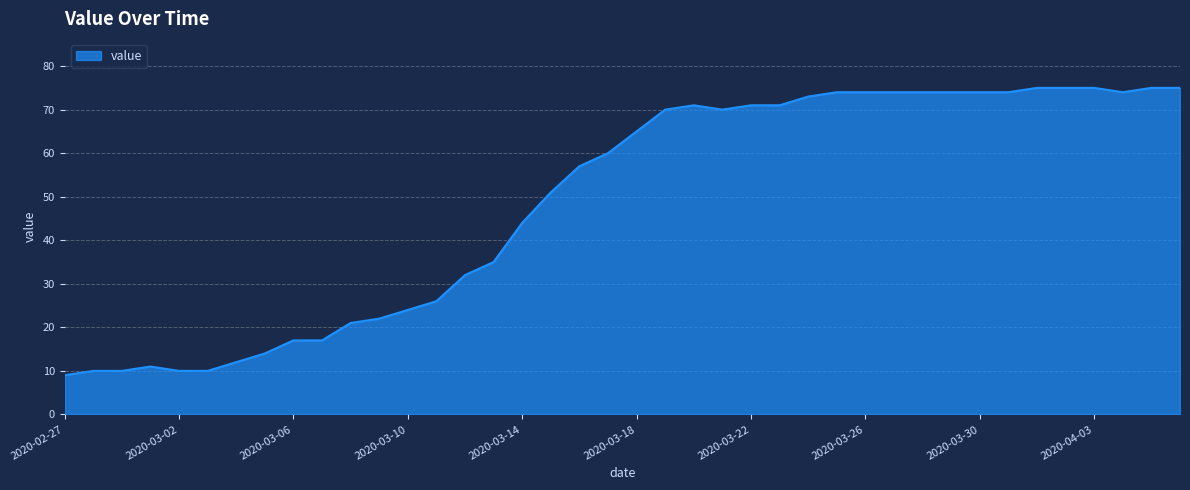

How many lines are shown in the chart?

1